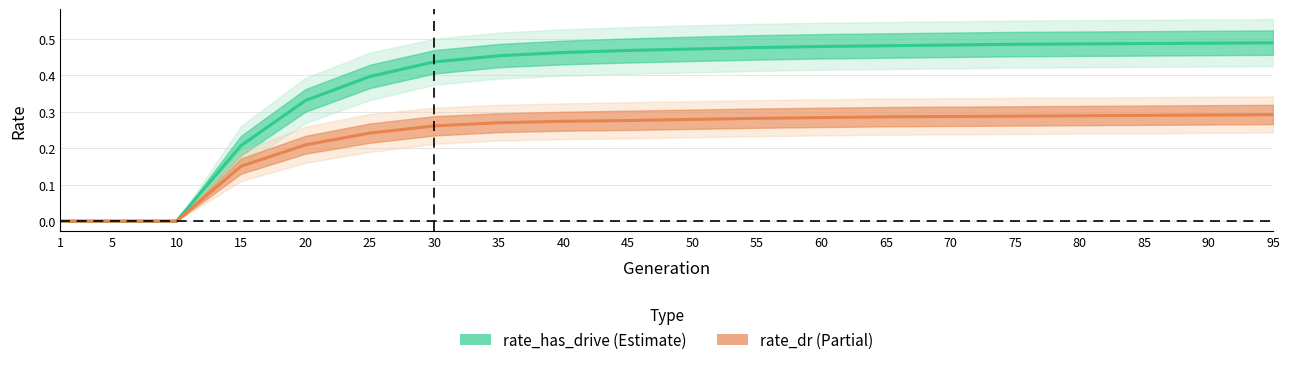

Is the value of rate_dr at 25 greater than the value of rate_has_drive at 85?

No